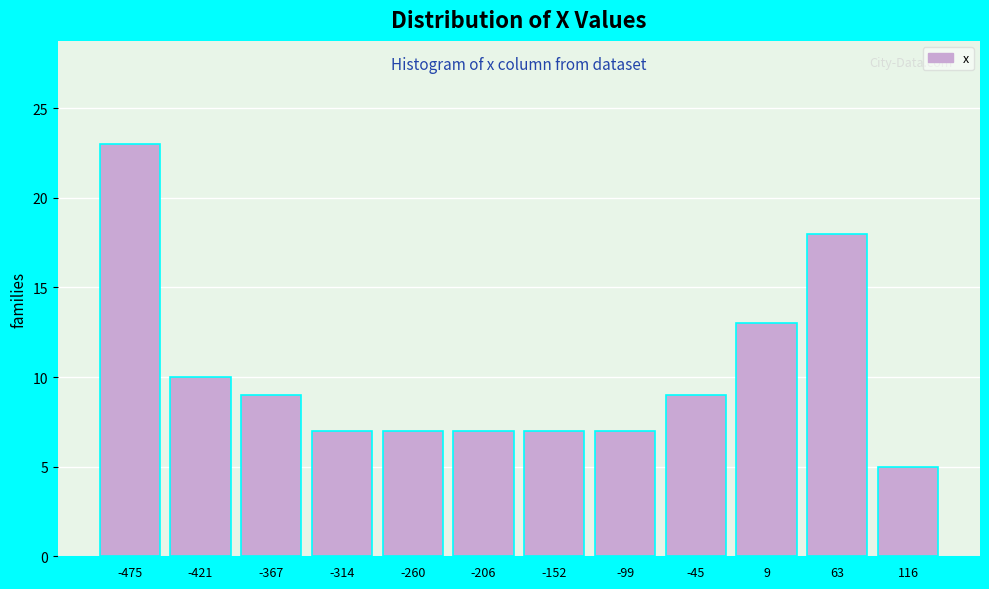

Reading left to right, list all the values displayed in this chart.

-475=23	-421=10	-367=9	-314=7	-260=7	-206=7	-152=7	-99=7	-45=9	9=13	63=18	116=5